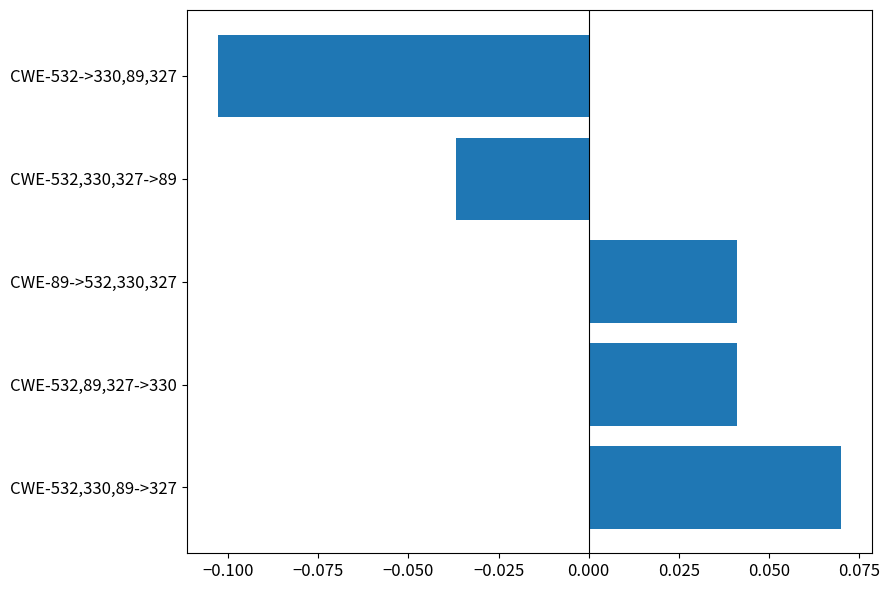

Which has a higher value, CWE-532,89,327->330 or CWE-532->330,89,327?

CWE-532,89,327->330